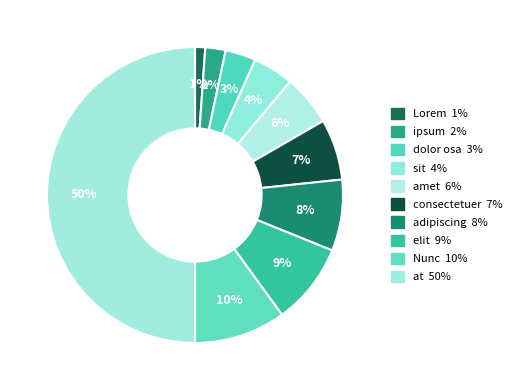

Which has a higher value, consectetuer or amet?

consectetuer